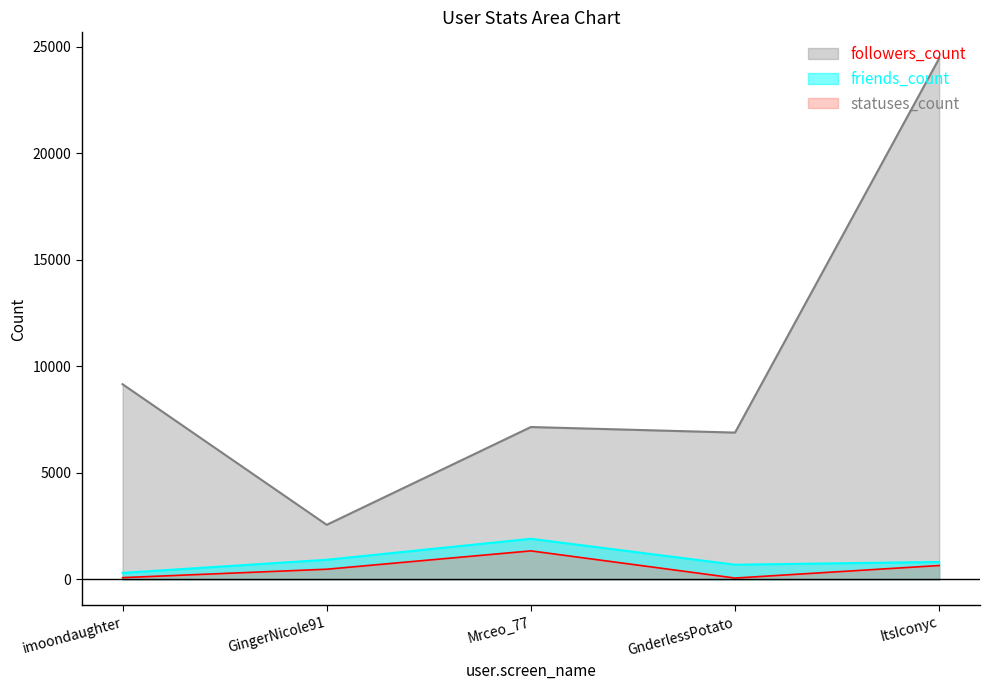

Reading left to right, extract all data points from this chart.

followers_count: imoondaughter=82	GingerNicole91=477	Mrceo_77=1338	GnderlessPotato=62	ItsIconyc=651
friends_count: imoondaughter=304	GingerNicole91=921	Mrceo_77=1906	GnderlessPotato=689	ItsIconyc=818
statuses_count: imoondaughter=9163	GingerNicole91=2562	Mrceo_77=7153	GnderlessPotato=6892	ItsIconyc=24461